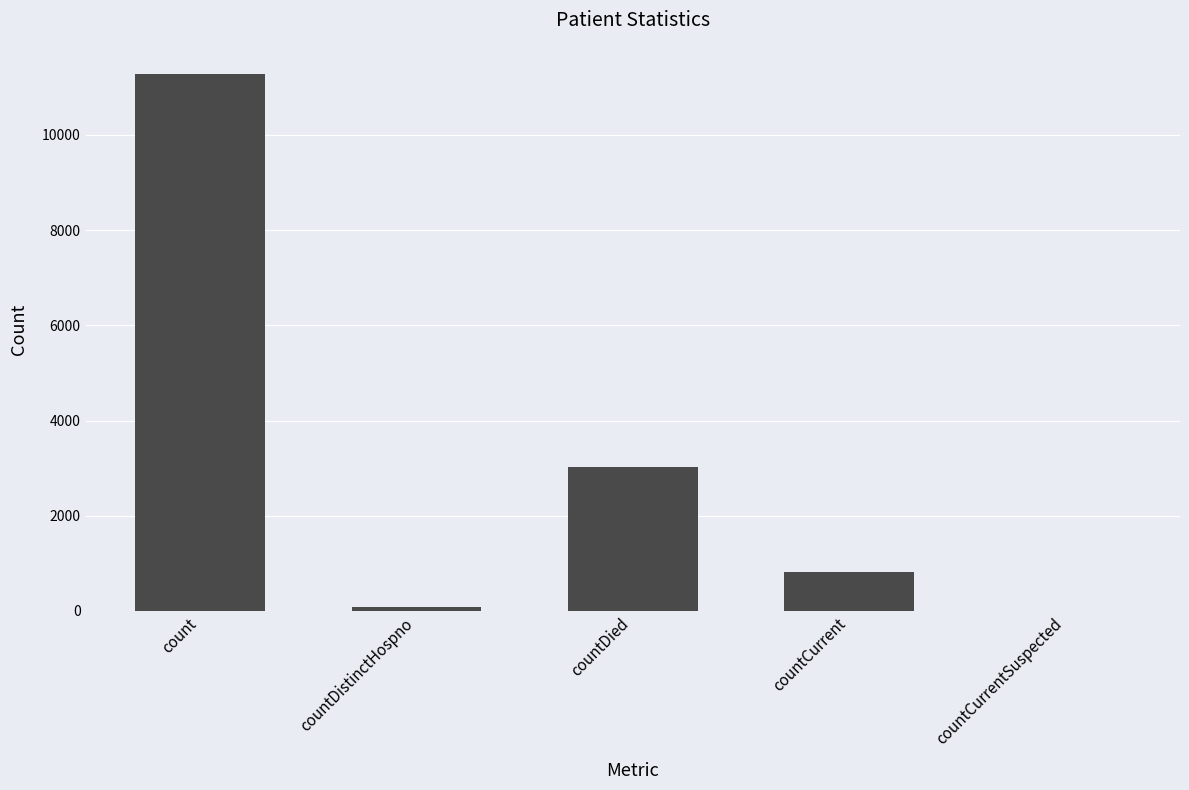

The chart shows a value of 11285 at count. True or false?

True